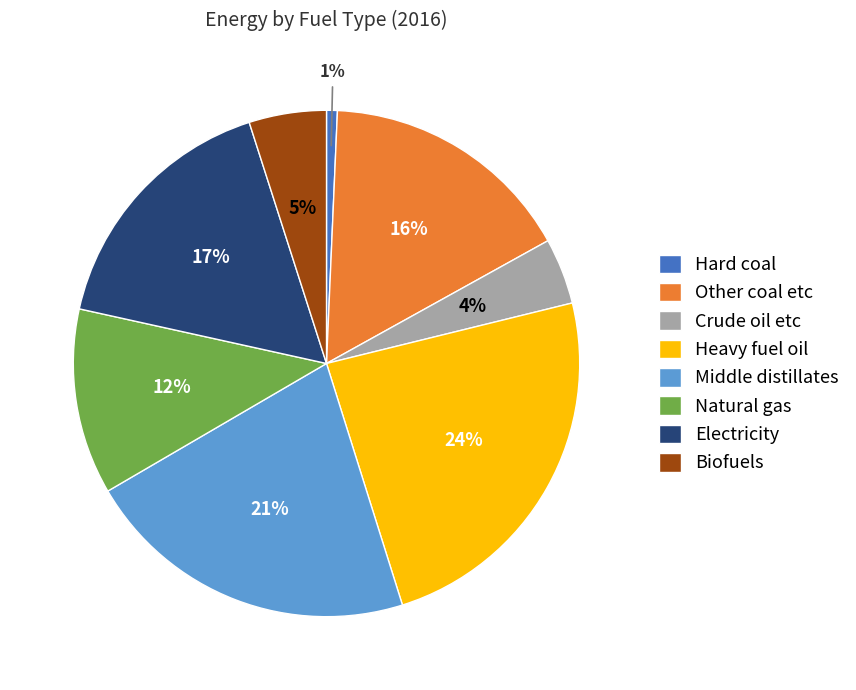

The Other coal etc slice represents 16% of the pie. True or false?

True